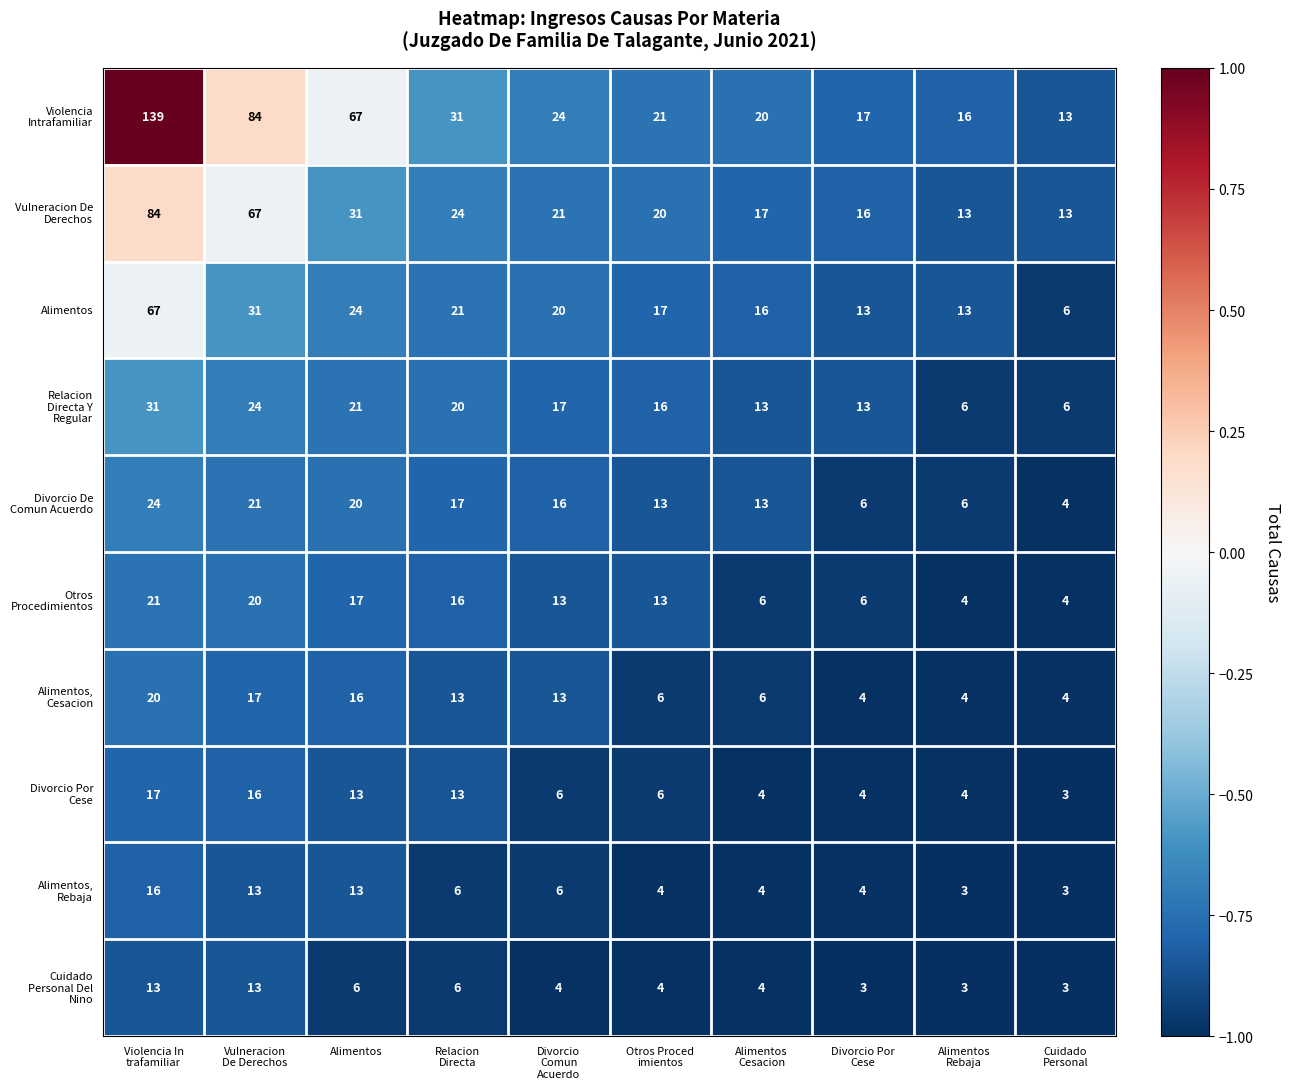

What is the total value across all series at Alimentos
Rebaja?

72